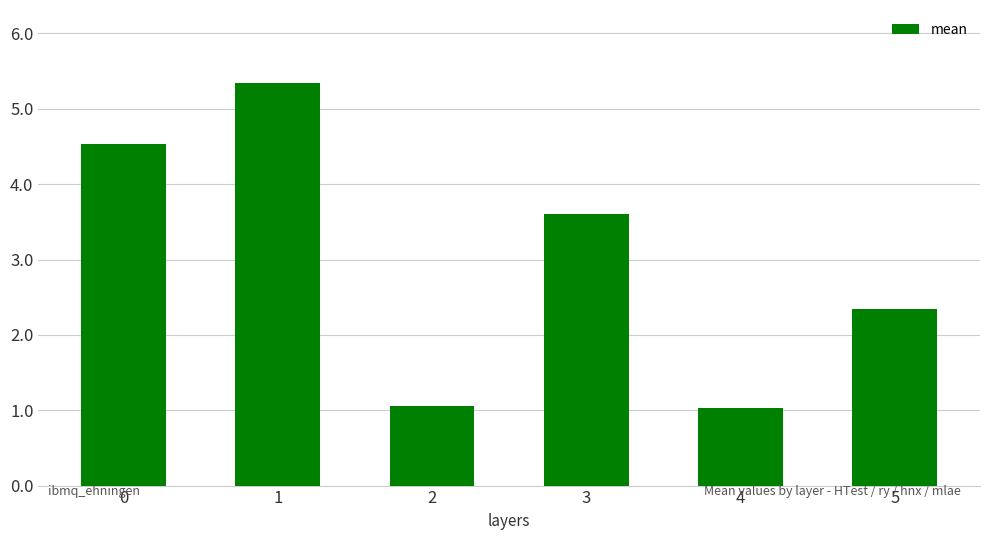

What is the value of the 1st bar from the left?

4.5